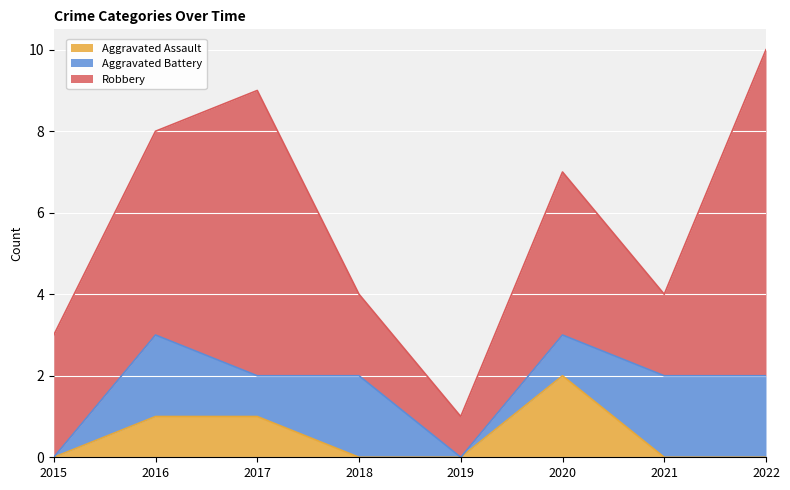

Which series has the largest total across all categories?

Robbery